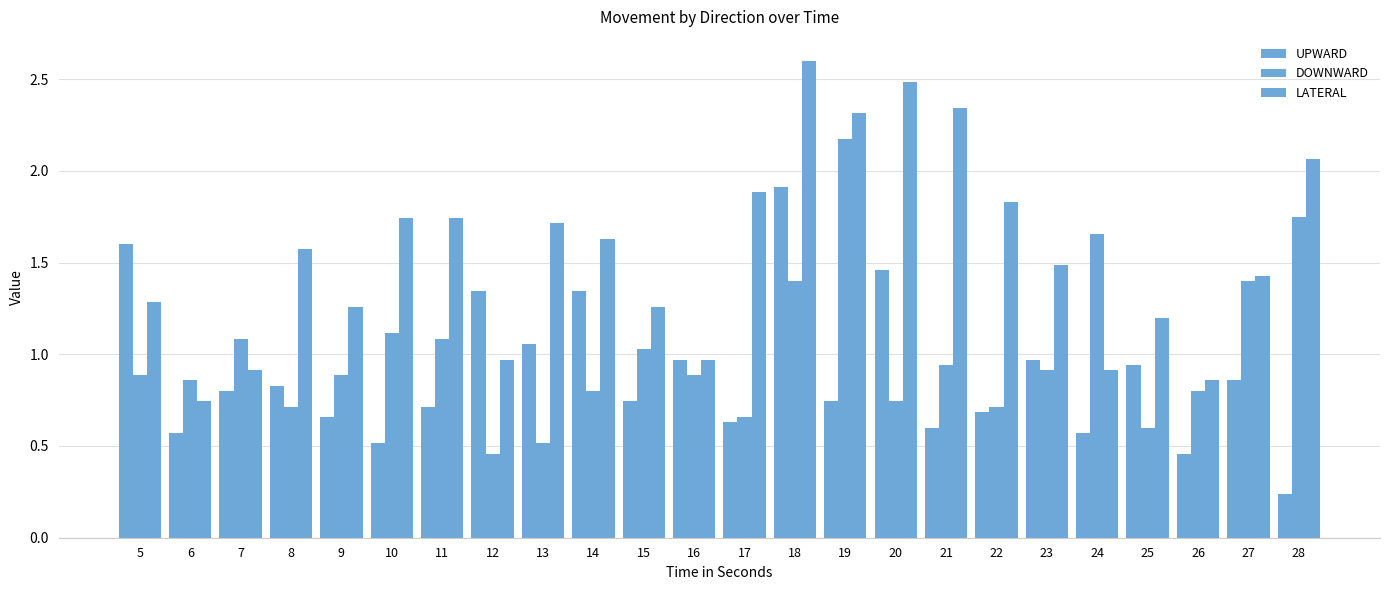

Which category has the highest value in the DOWNWARD series?

19